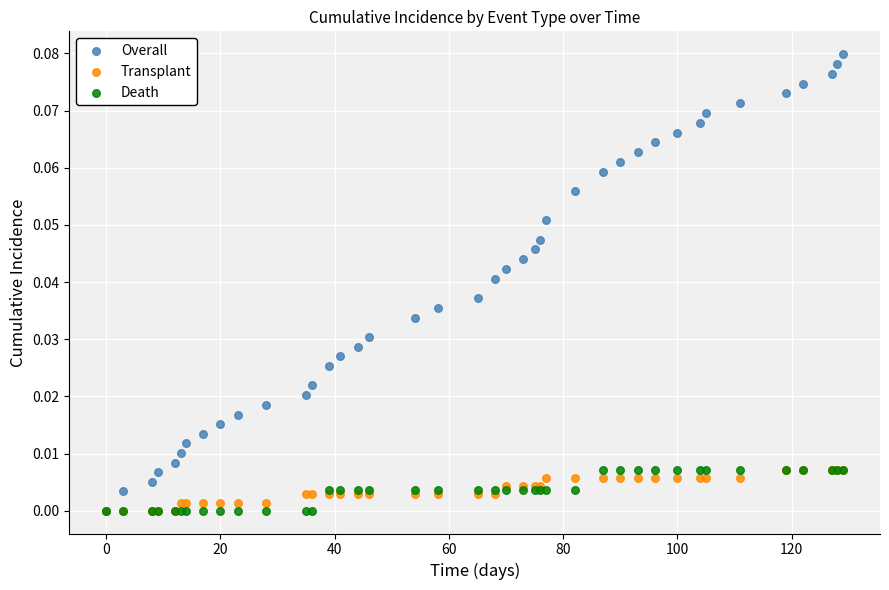

What are all the series names shown in the legend?

Overall, Transplant, Death